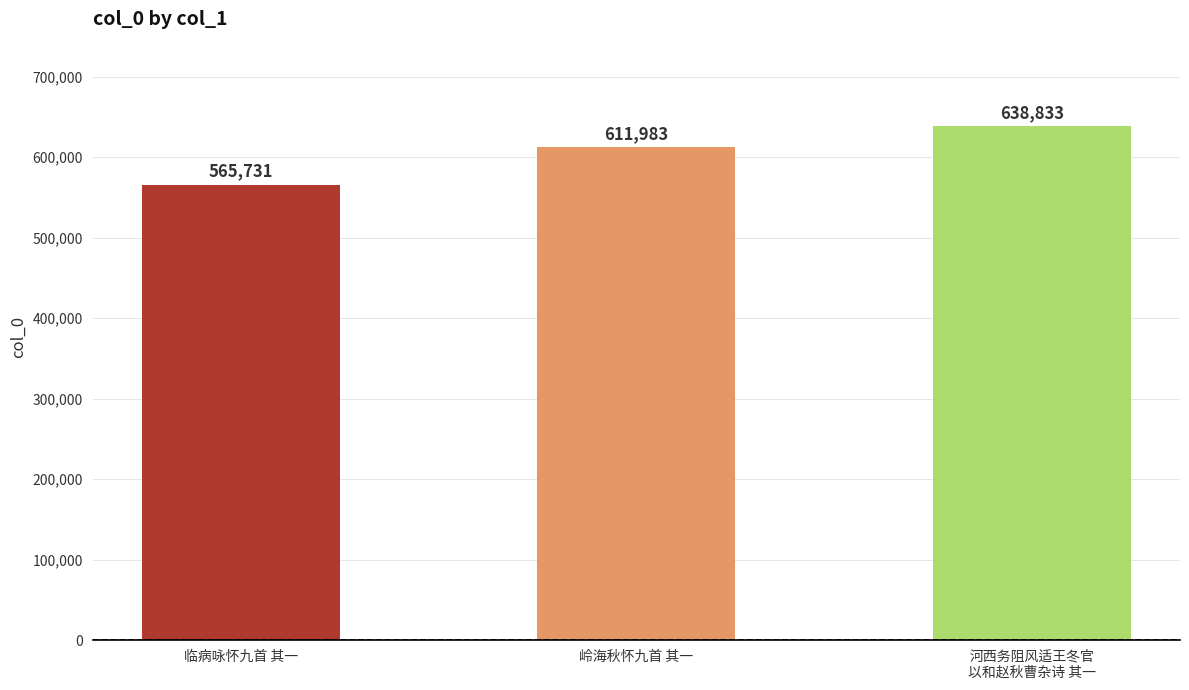

What is the label of the 1st bar from the right?

河西务阻风适王冬官
以和赵秋曹杂诗 其一